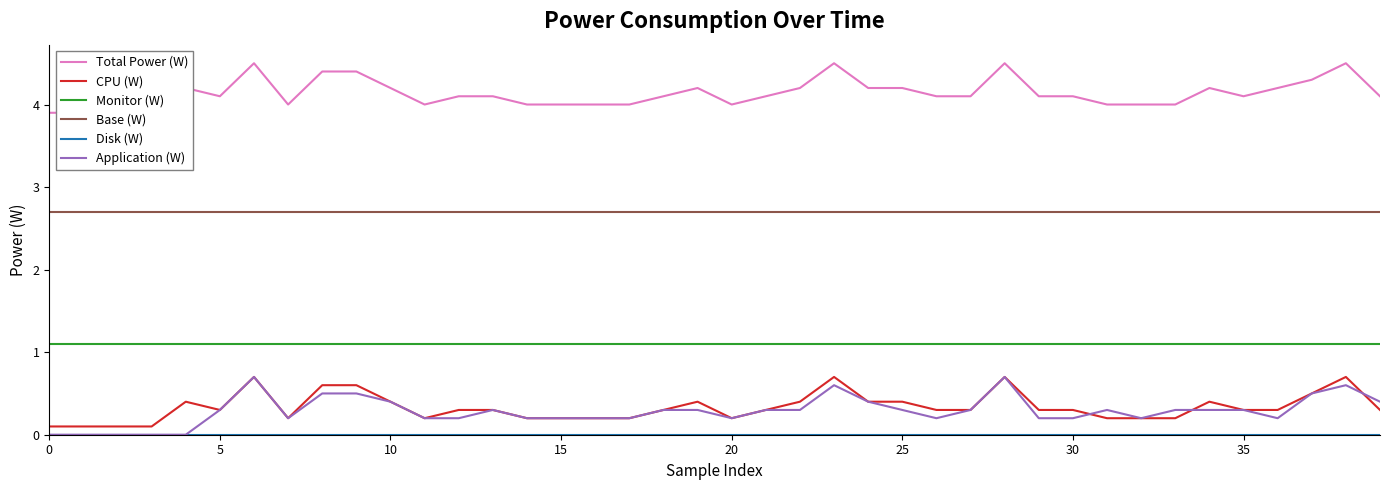

Which series has the largest total across all categories?

Total Power (W)